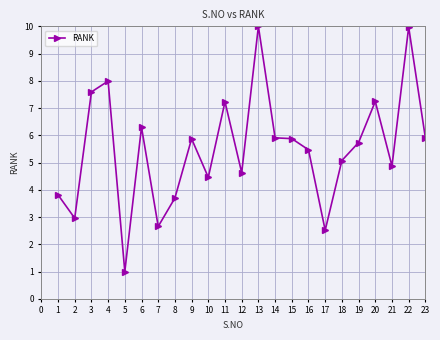

What is the difference between the maximum and minimum values?

9.0